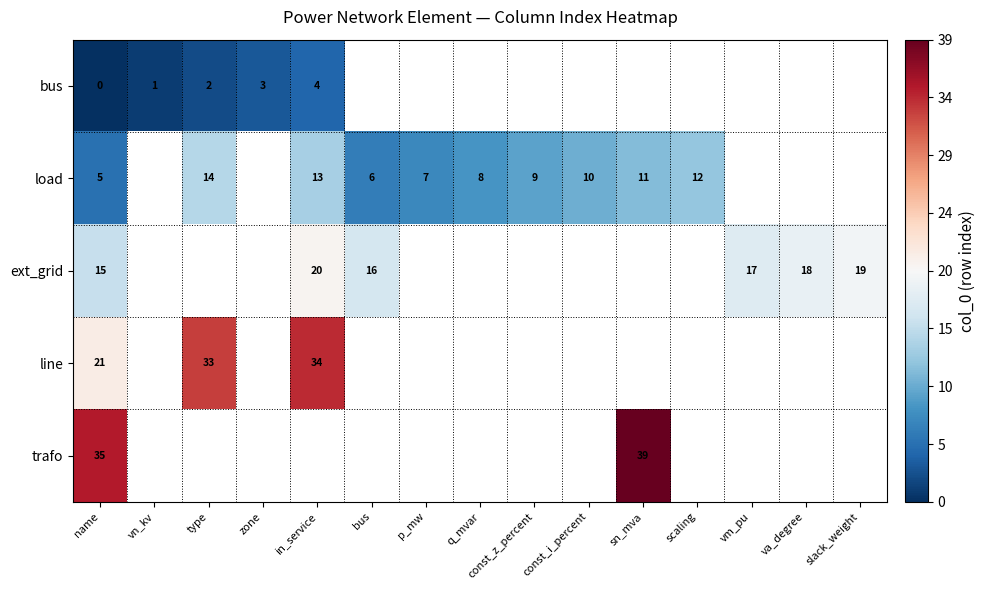

The row_2 series shows 31.8 at slack_weight. True or false?

False